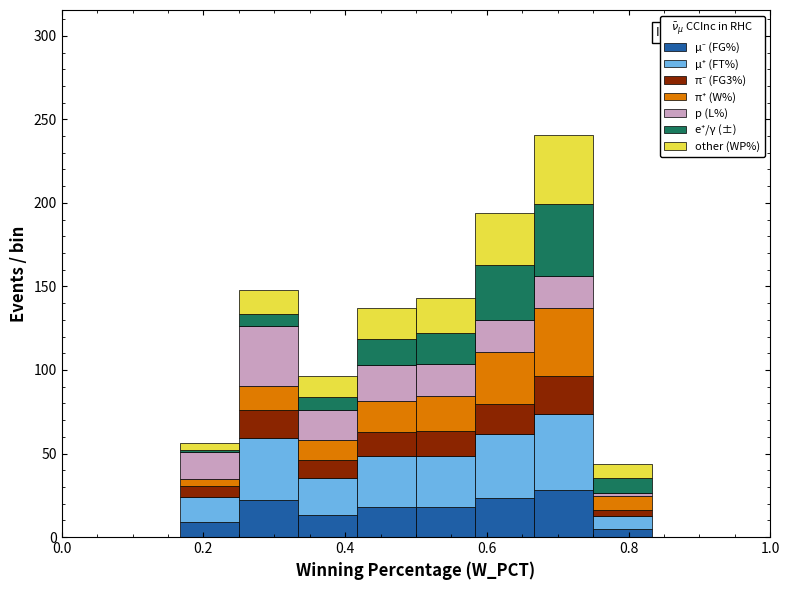

Which range on the x-axis has the tallest stacked bar (by total height)?

0.66 to 0.76